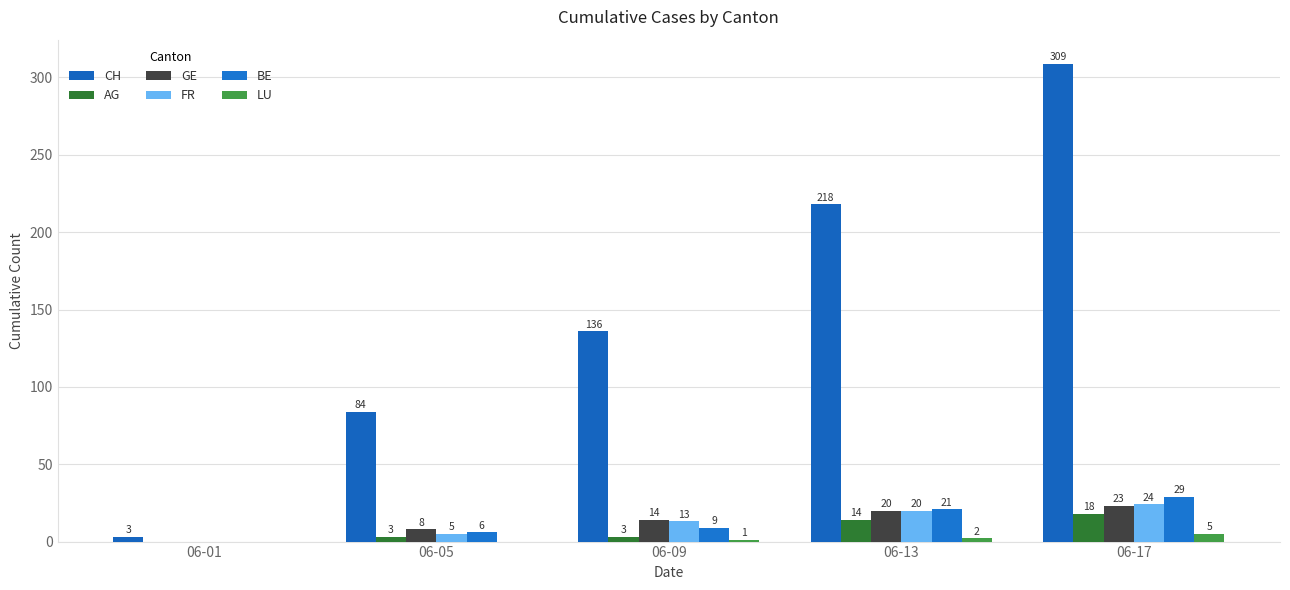

Which label corresponds to the smallest value in the chart?

06-01